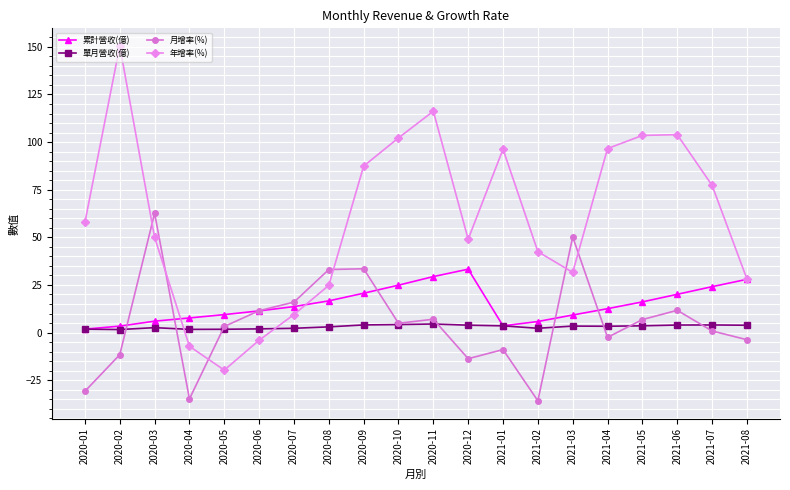

What is the smallest value displayed?

-35.8